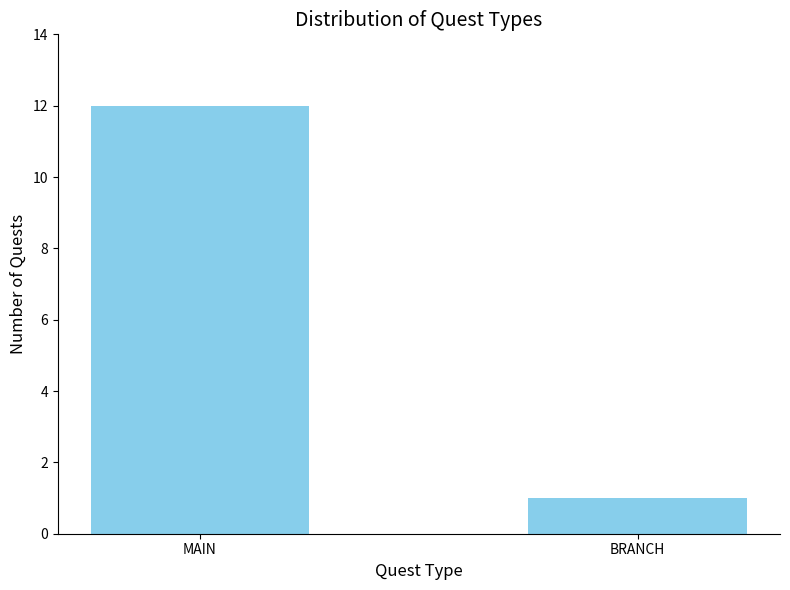

Which label corresponds to the smallest value in the chart?

BRANCH